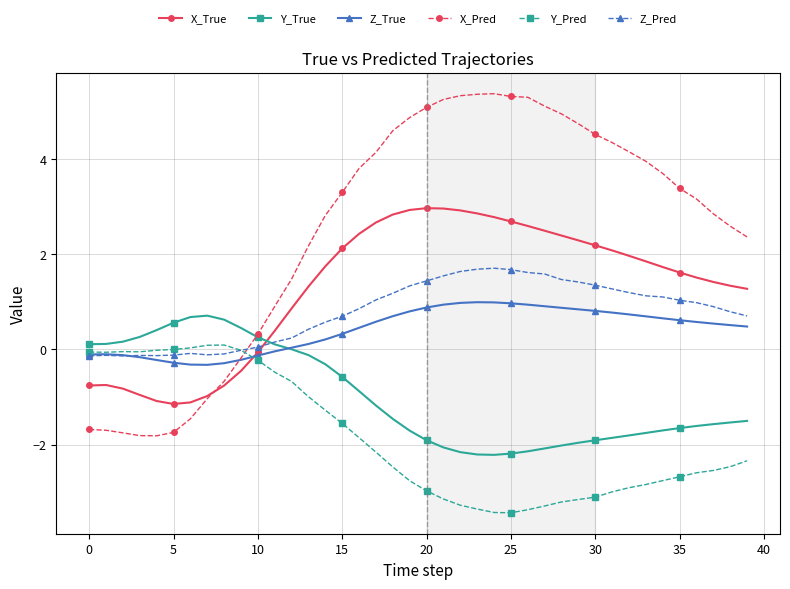

True or false: Z_Pred has more than 0 points higher than both neighbors.

True